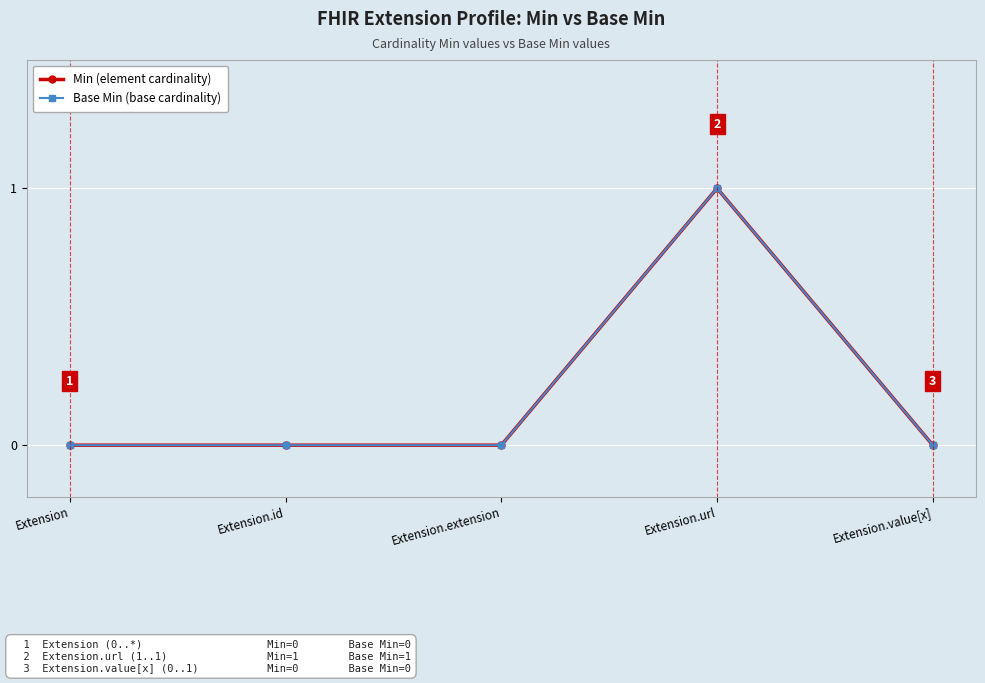

Is this an area chart (filled region under the line)?

No